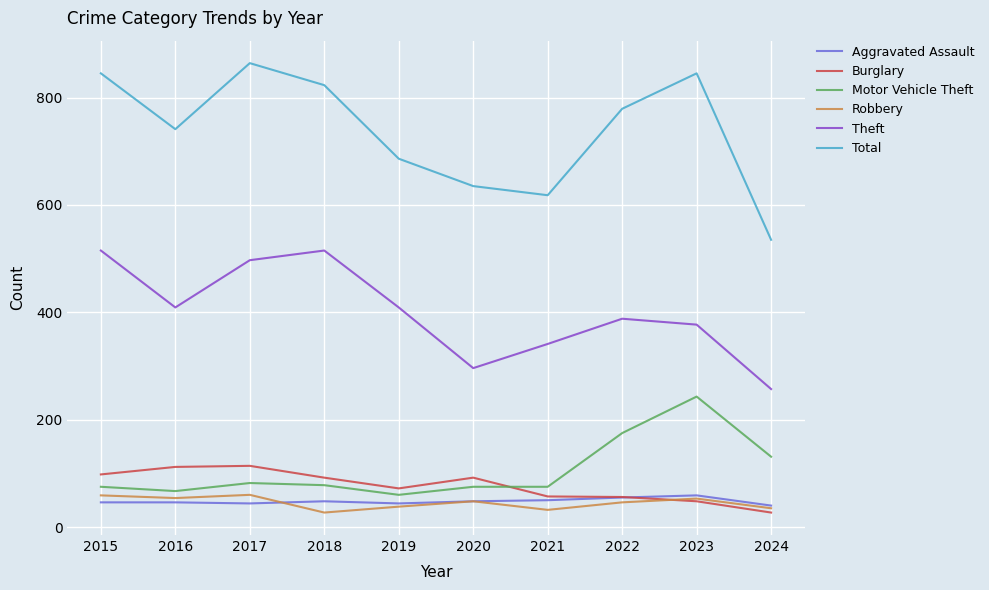

What is the total value across all series at 2019?

1309